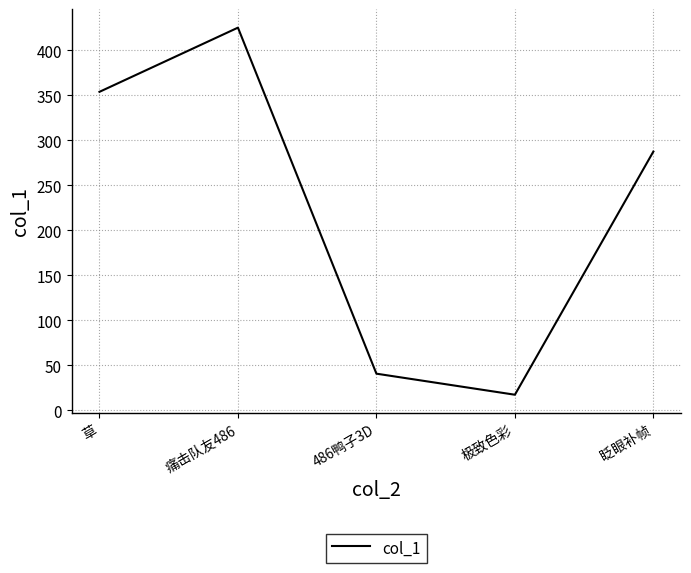

How many distinct data groups are displayed?

1